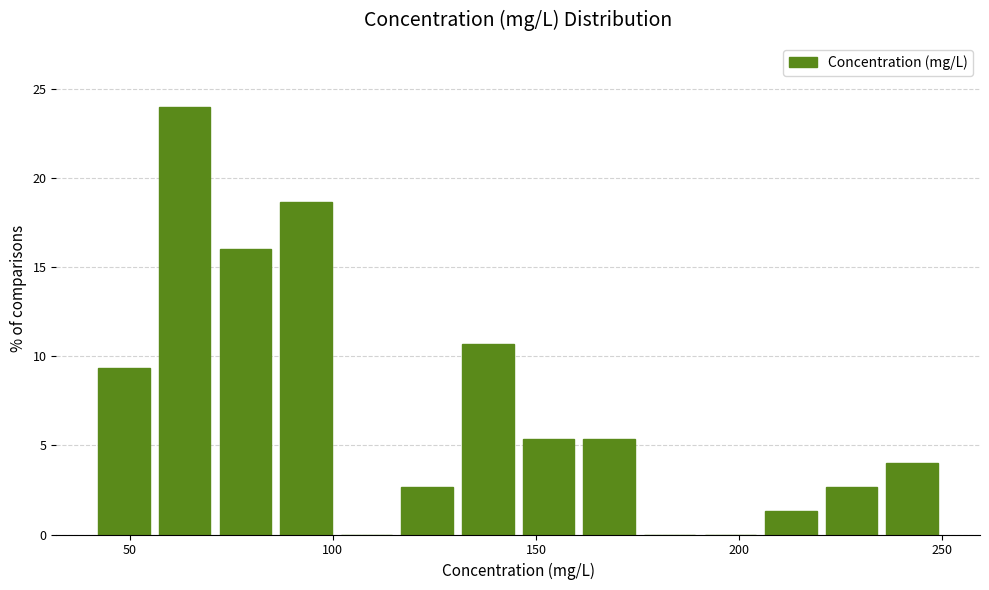

Around what value on the x-axis is the tallest bar? Give the approximate position of its centre, as read against the axis.

65